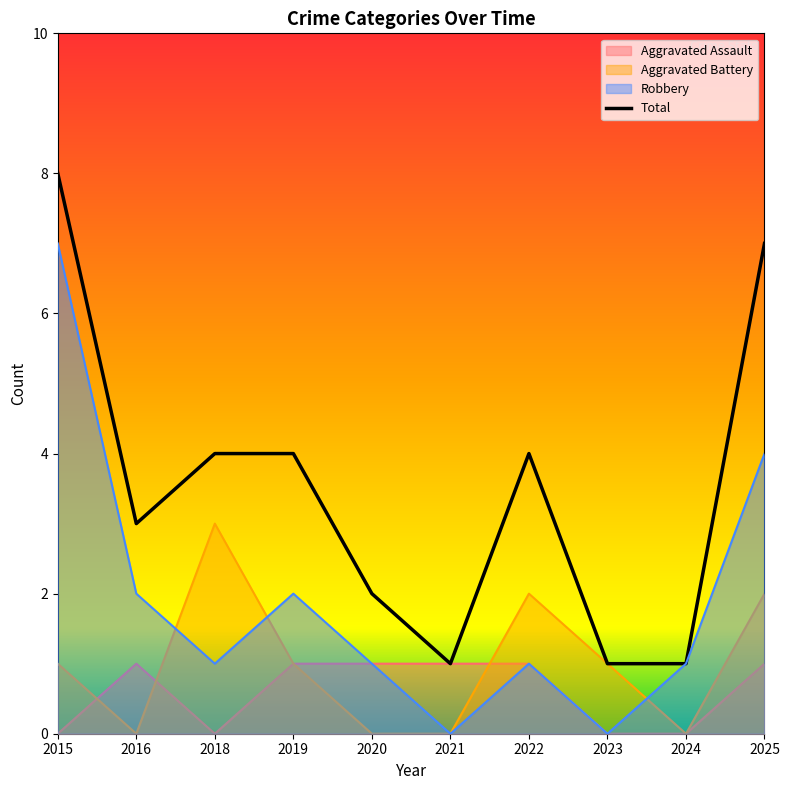

Count the Aggravated Assault values in the range 0 to 1.

10